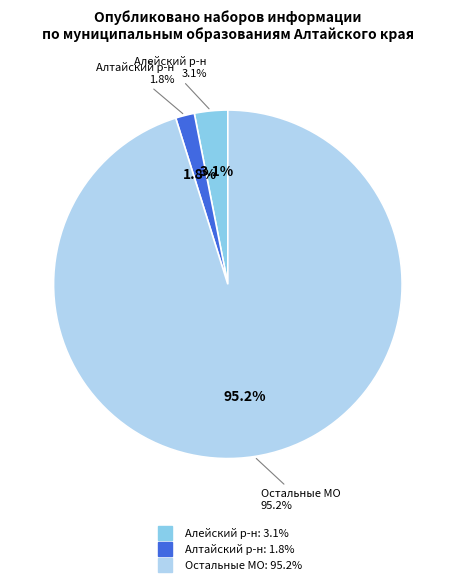

What percentage is the Алейский муниципальный район slice, to the nearest percent?

3%